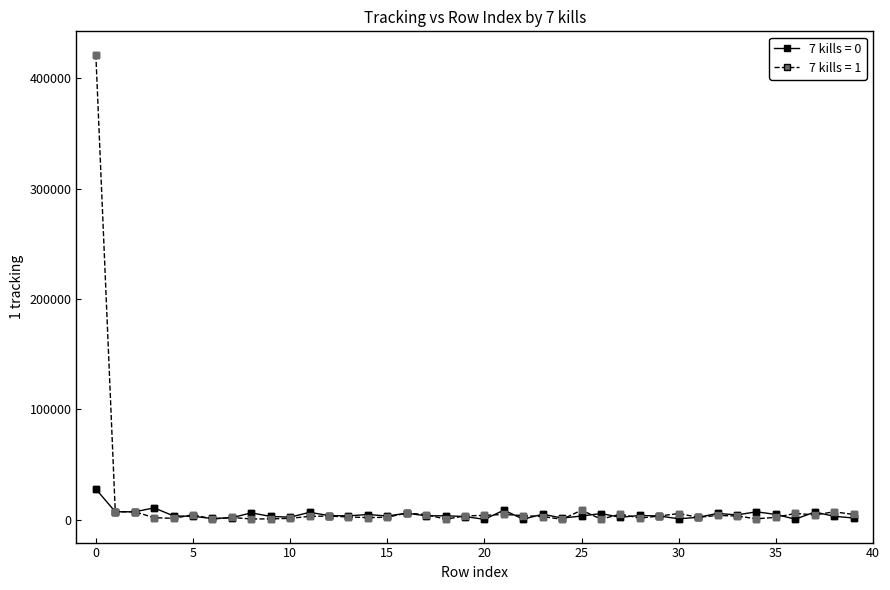

What is the greatest value displayed?

421475